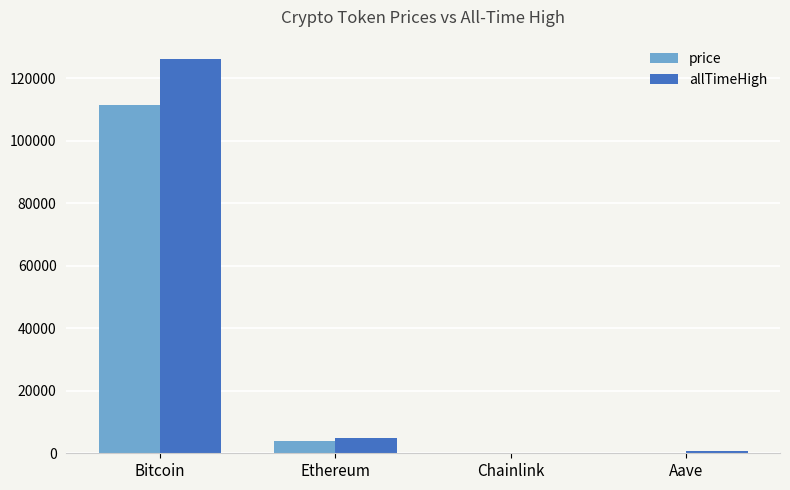

What is the maximum value for price?

111378.0